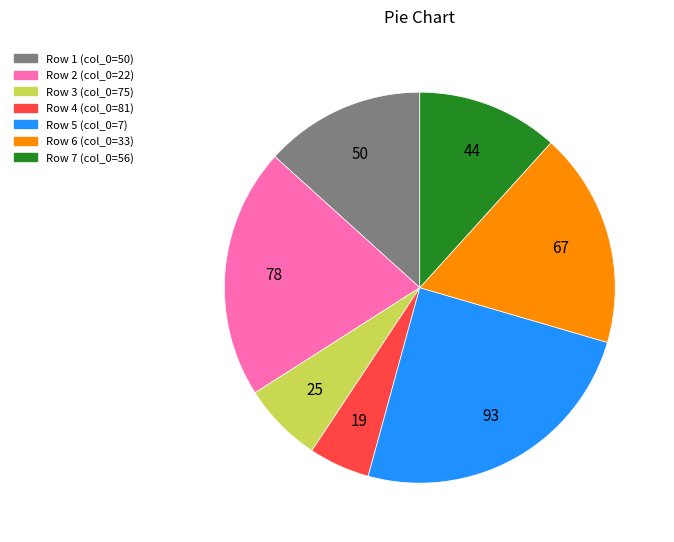

Is there any slice that represents more than half of the pie?

No